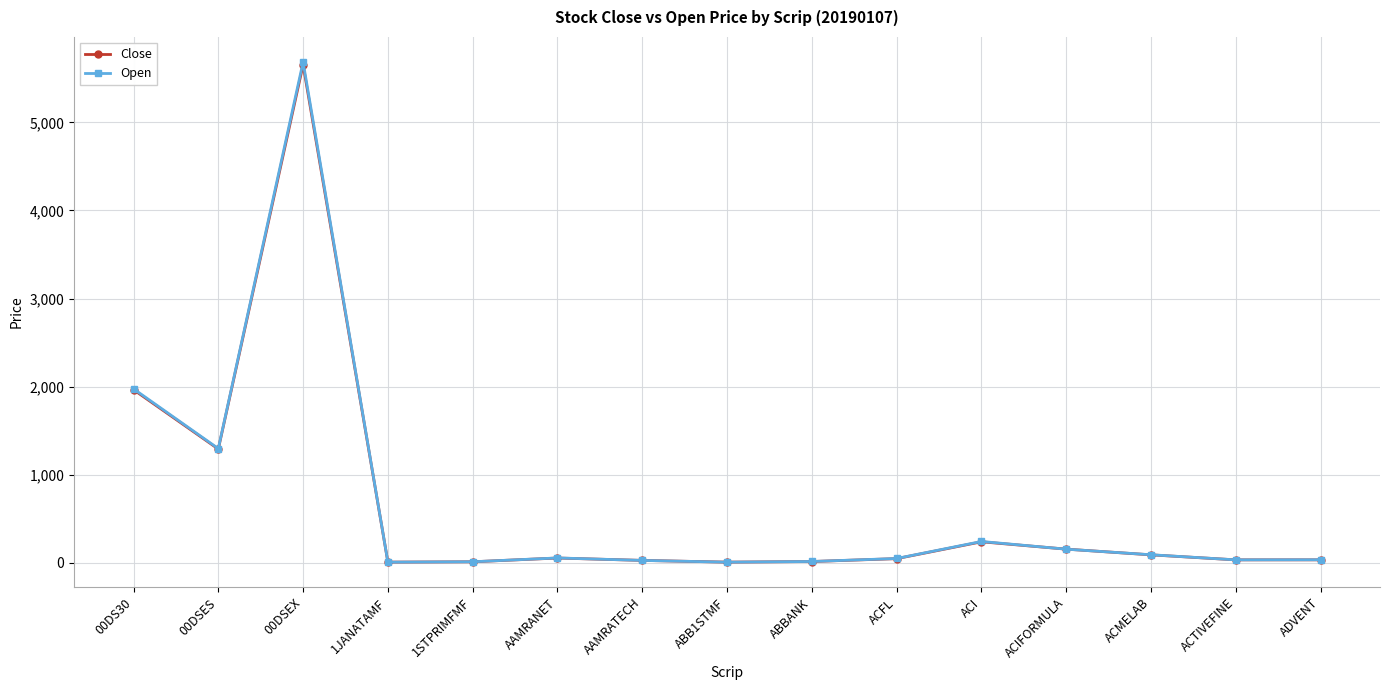

In Open, how many points are lower than both neighbors (excluding endpoints)?

4